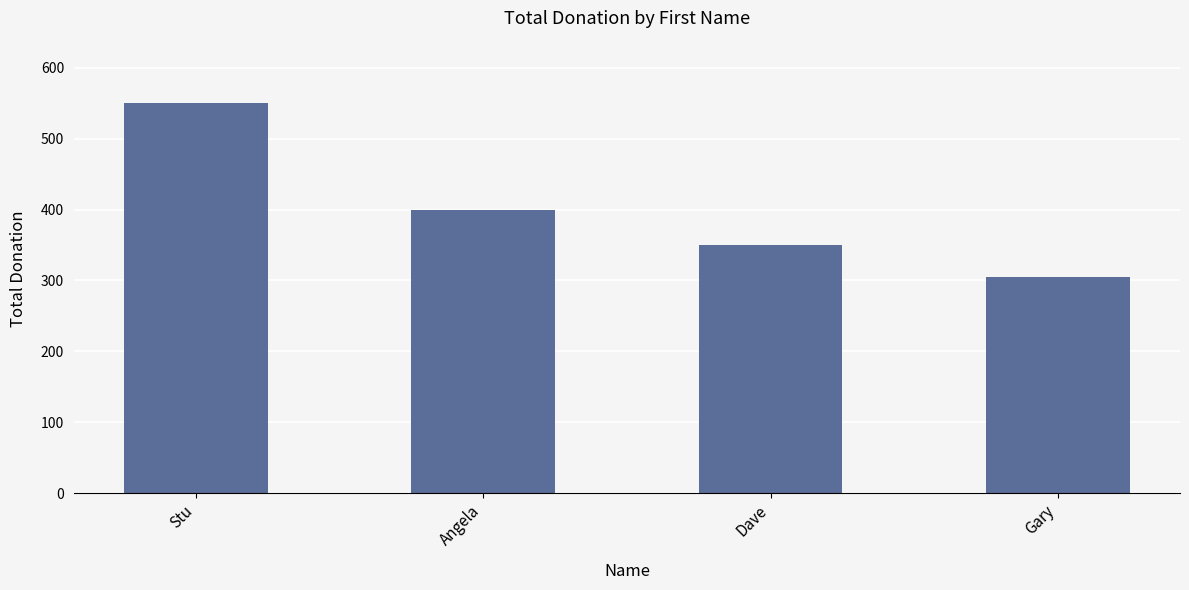

Approximately how many times larger is the value at Gary compared to Angela?

0.8